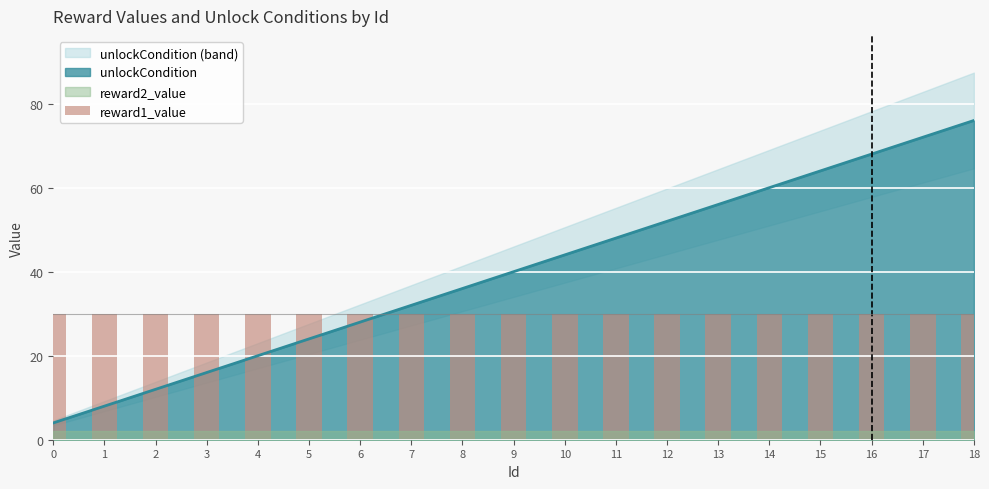

What is the approximate value of reward1_value at 9?

30